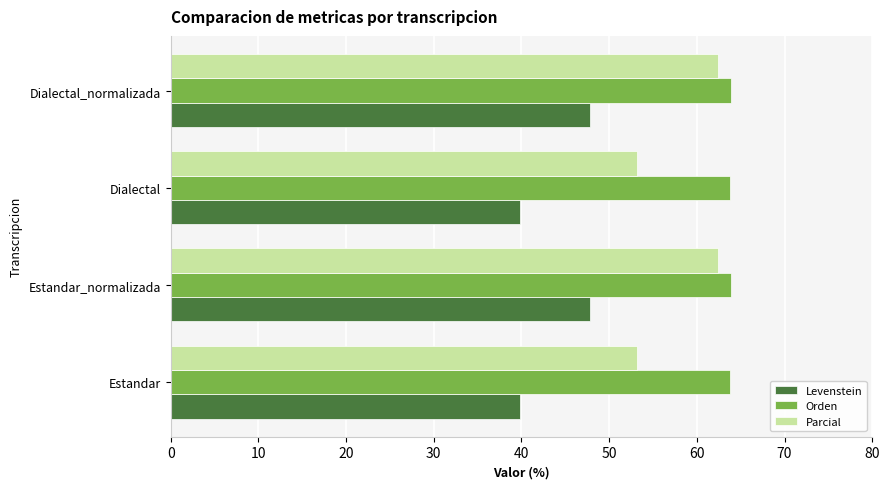

What is the difference between the maximum and second lowest values in the Orden series?

0.2